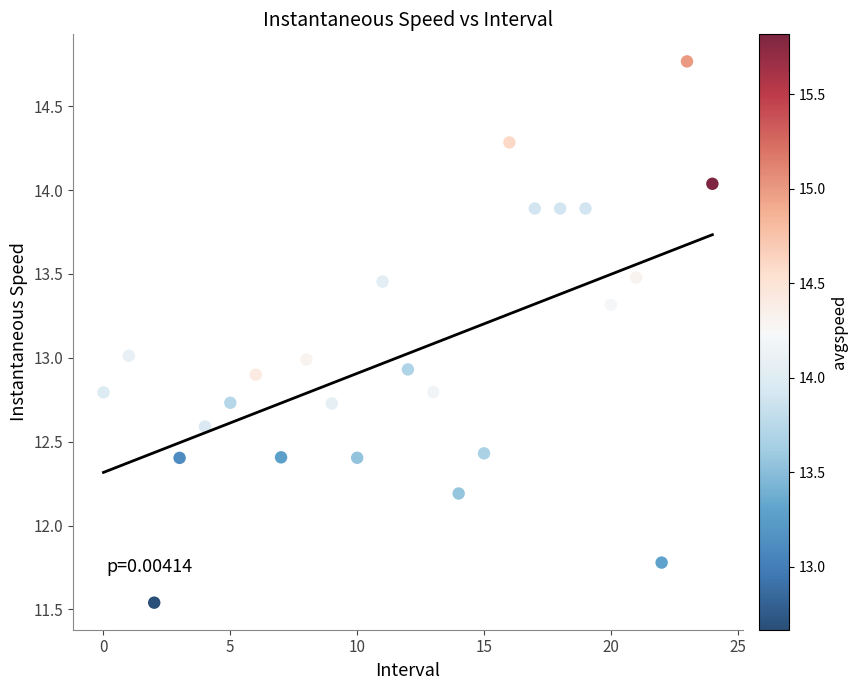

What is the range of Y values (max minus min)?

3.2